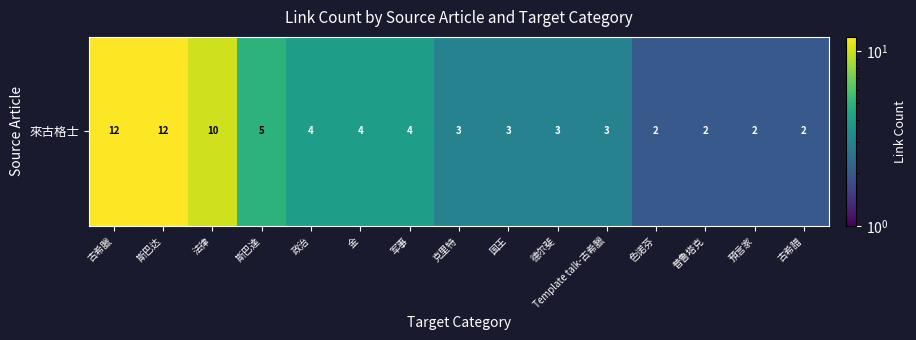

Reading left to right, list all the values displayed in this chart.

12	12	10	5	4	4	4	3	3	3	3	2	2	2	2